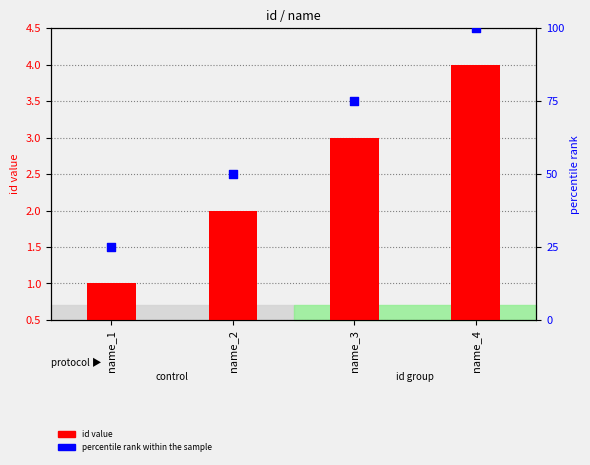

Which series reaches the maximum Y coordinate?

percentile rank within the sample